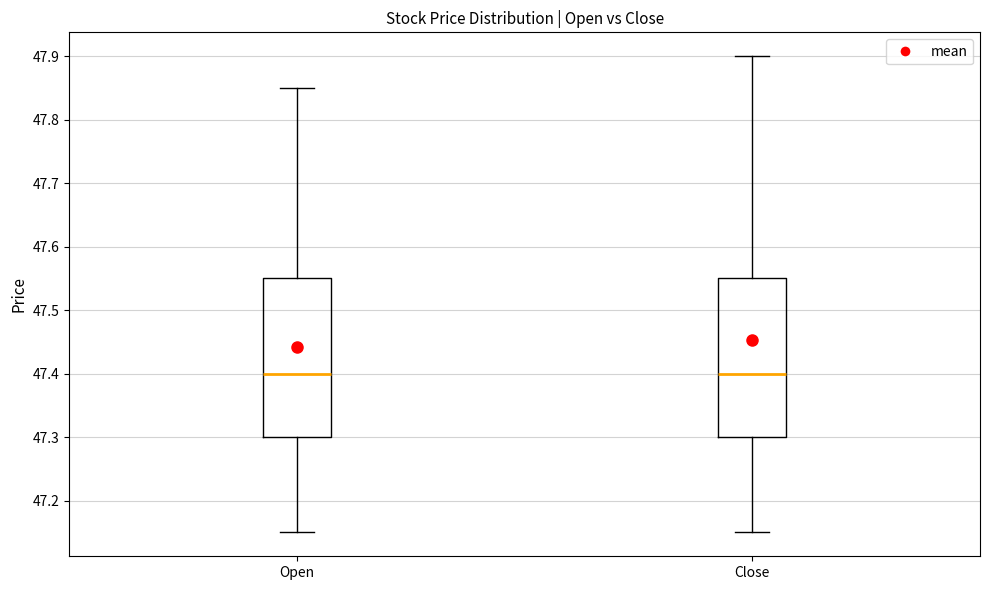

Reading left to right, transcribe this box plot: for each box, give where its median line is, the range the box spans, and where its two whiskers end, as read against the y-axis. The values are not printed on the chart, so give them approximately, as read against the axis.

Open: median 47.40, box 47.30 to 47.55, whiskers 47.15 to 47.85
Close: median 47.40, box 47.30 to 47.55, whiskers 47.15 to 47.90